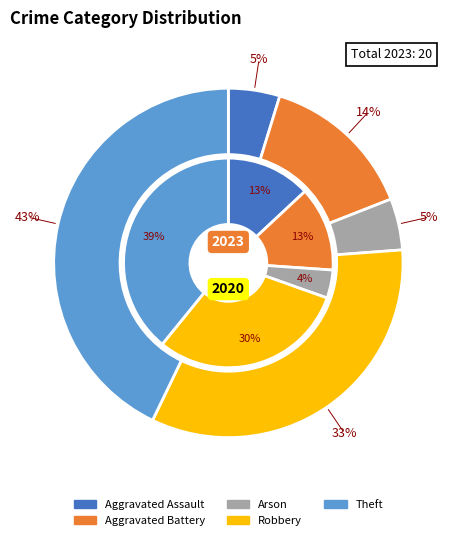

How many slices are in this pie chart?

5